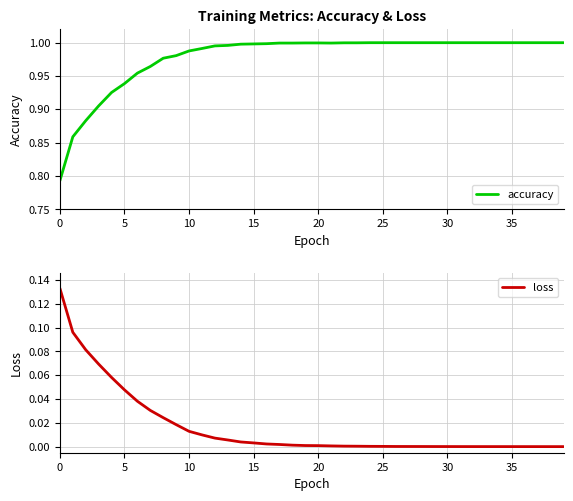

What is the value of the accuracy point at the 28th from the left?

1.0